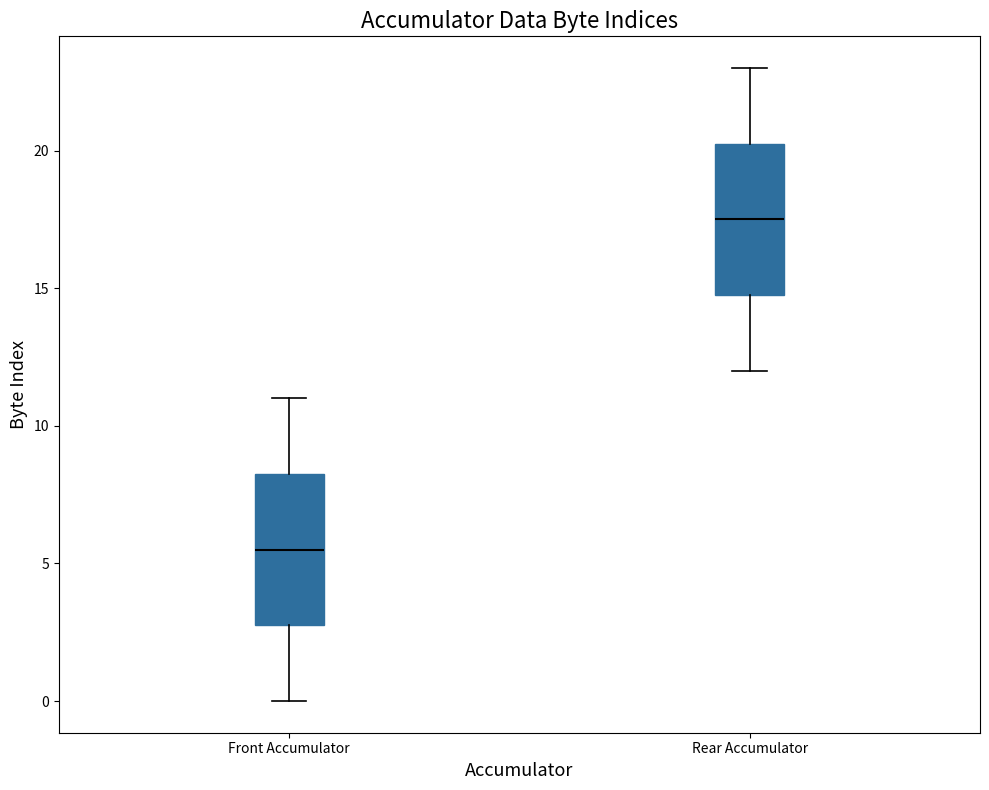

Which box's median line is the highest?

Rear Accumulator